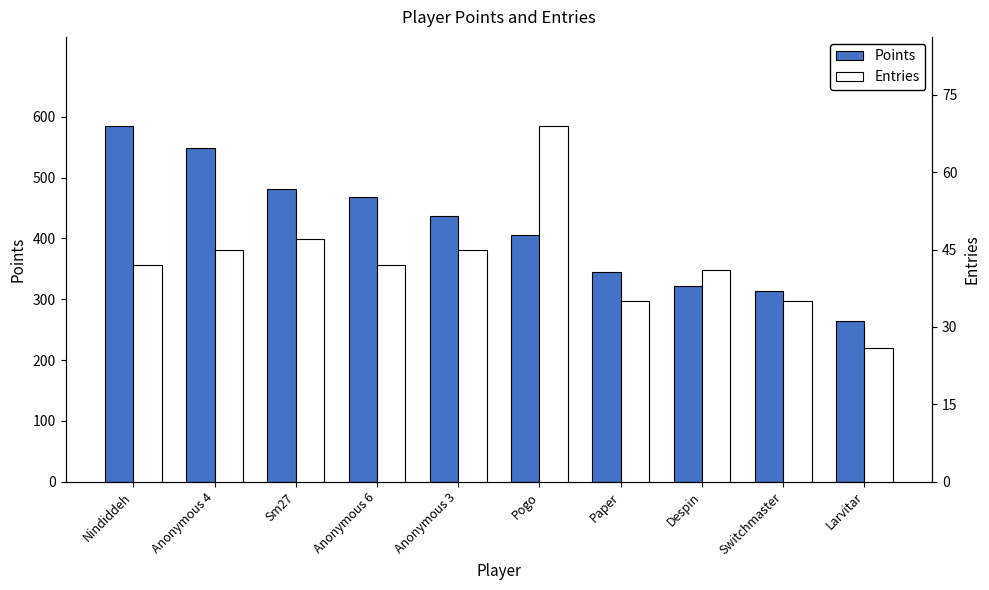

Which category has the highest value in the Entries series?

Pogo